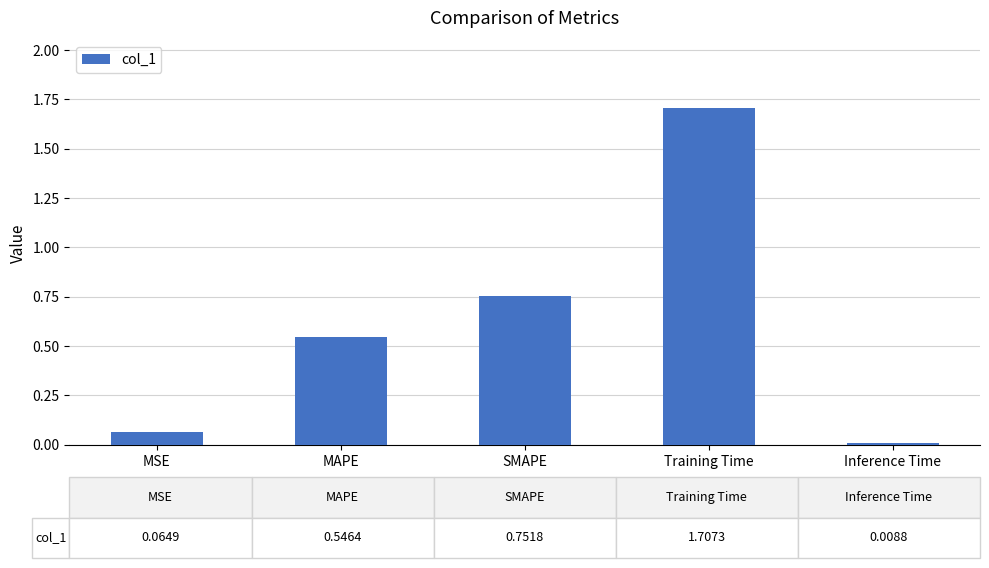

List the labels in order of value, smallest first.

Inference Time, MSE, MAPE, SMAPE, Training Time